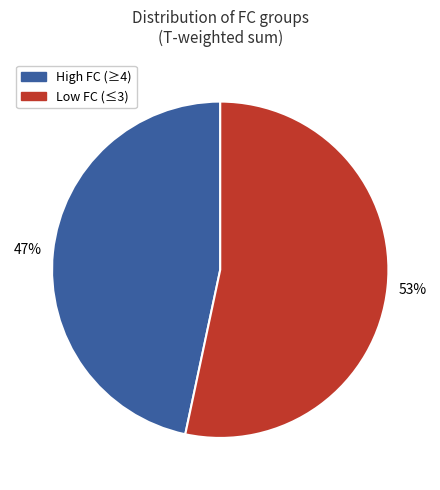

Count the number of slices in the pie.

2